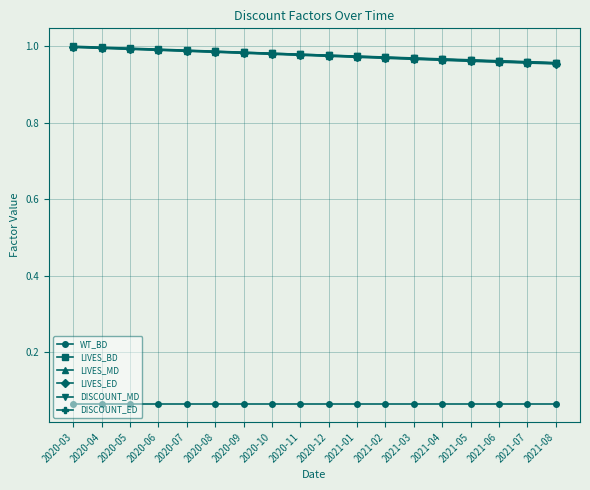

At how many categories does at least one series exceed 0?

18